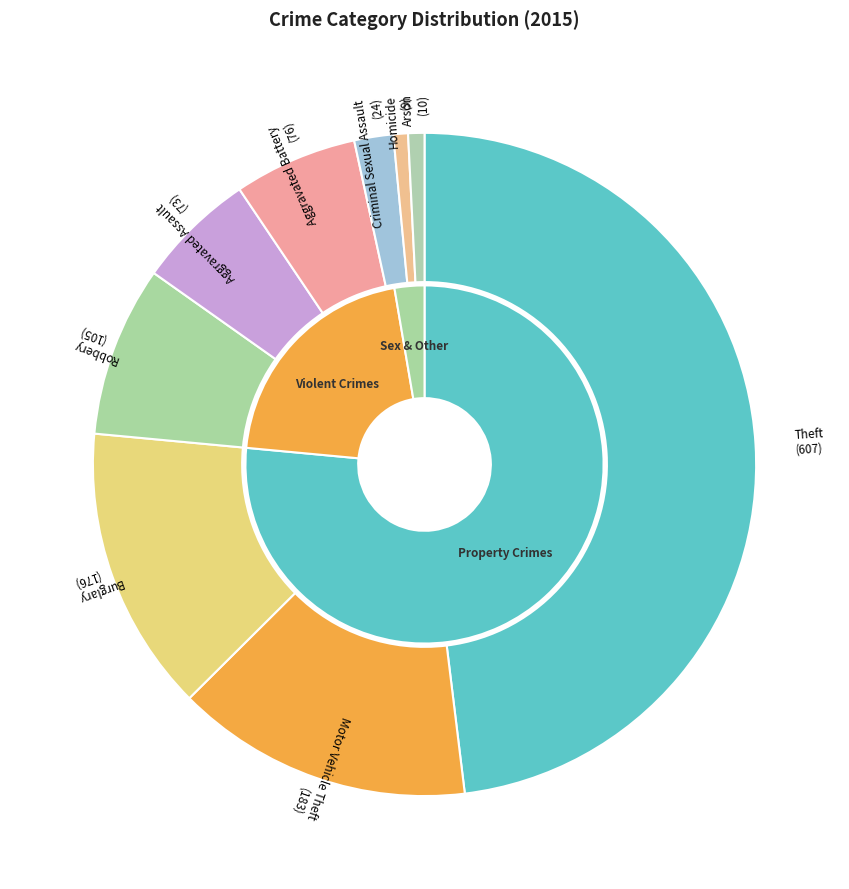

Does Aggravated Battery represent more than half of the total?

No